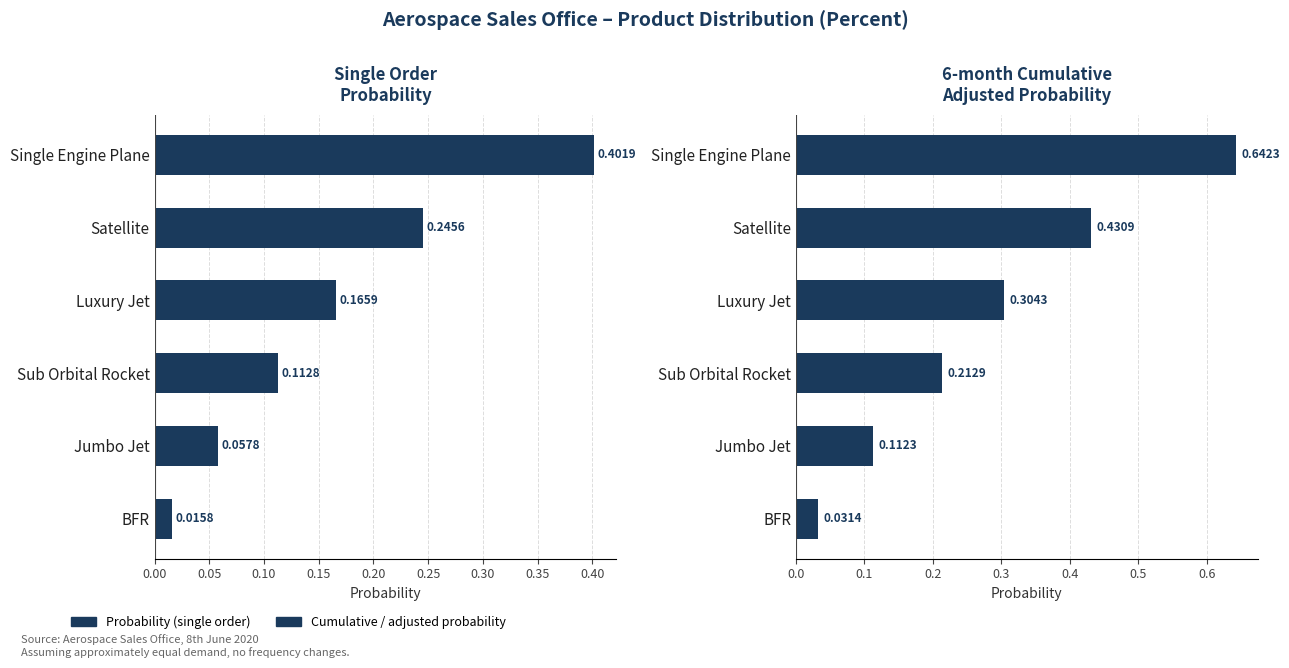

What is the difference between the maximum and second lowest values in the Cumulative / adjusted probability series?

0.5